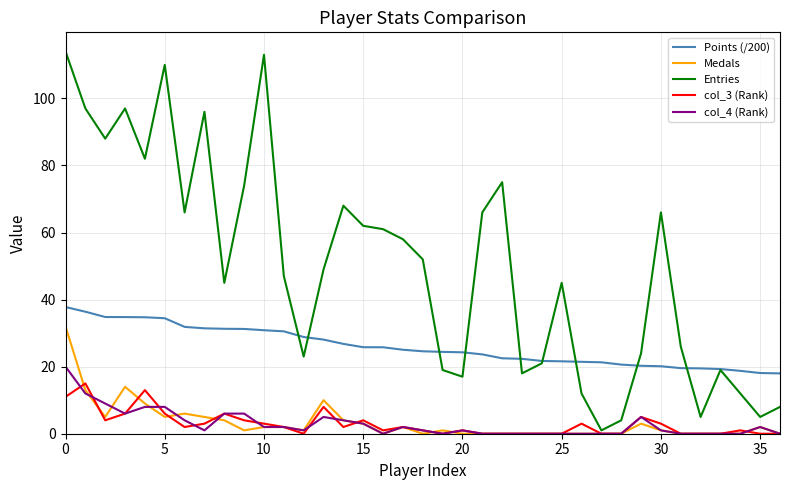

Which series has the largest range (max minus min)?

Entries